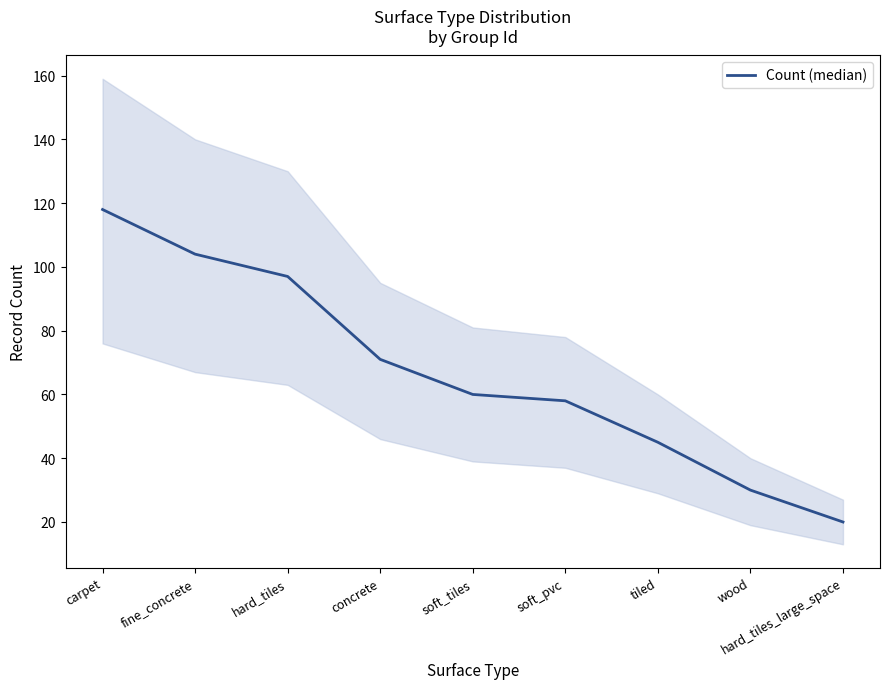

What is the label of the 3rd point from the right?

tiled